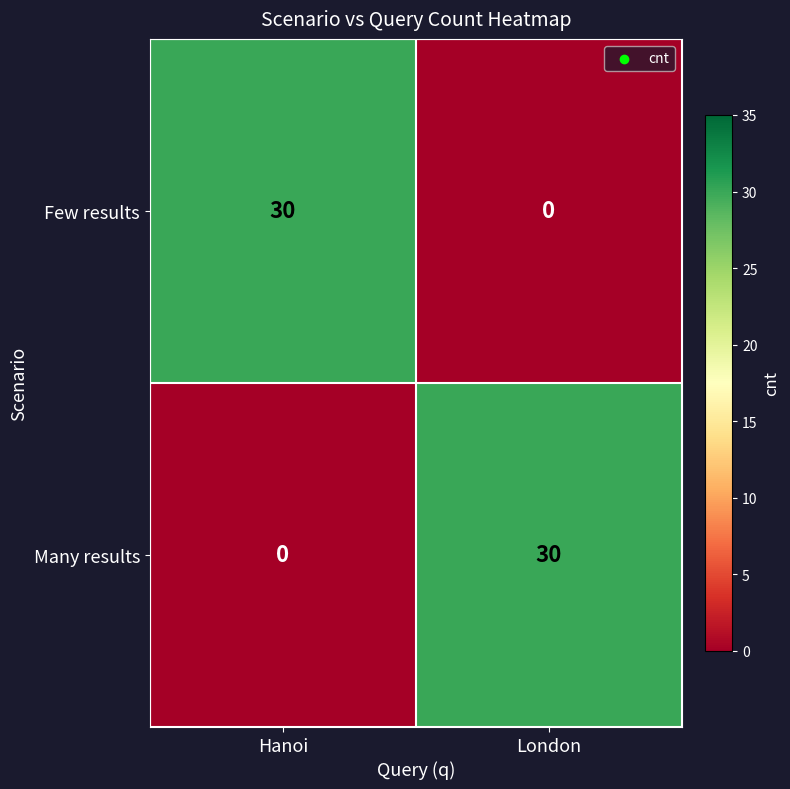

Is it true that Few results equals 50 at Hanoi?

False